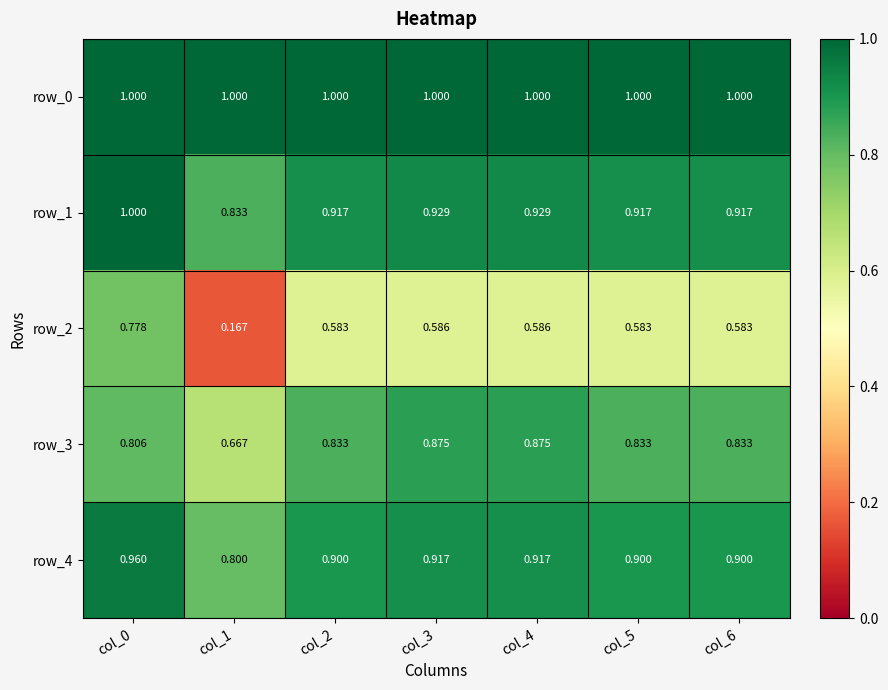

The value of row_4 at col_3 is 1.4. True or false?

False